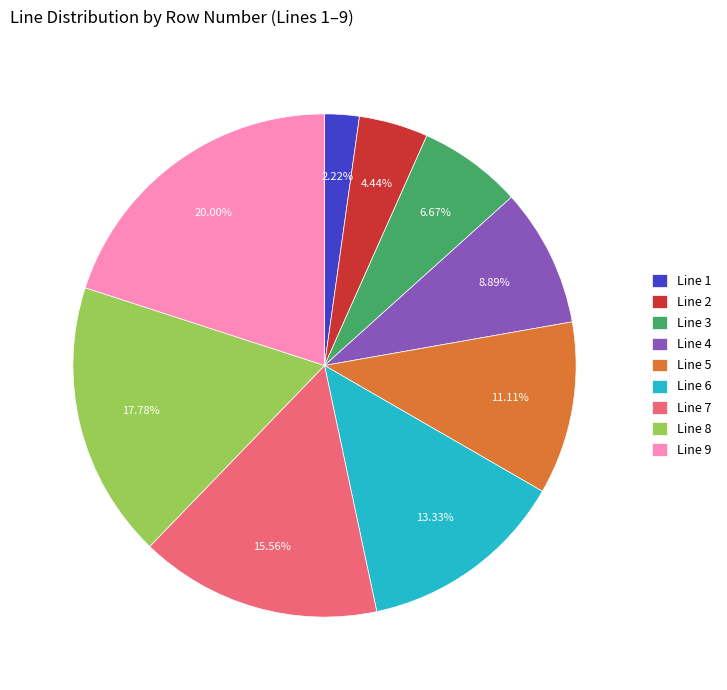

Does any single category account for the majority?

No